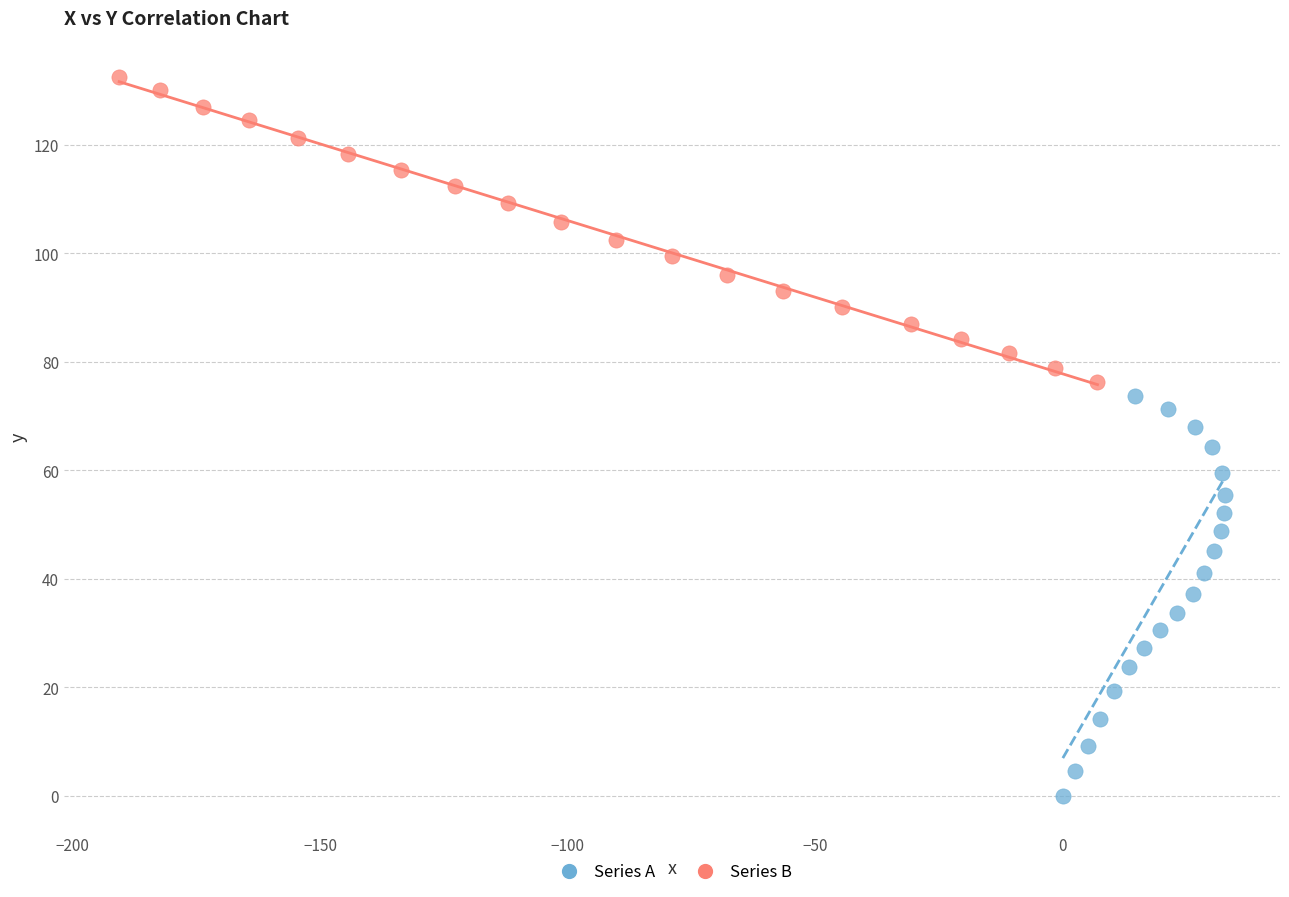

Which series has the largest Y range (max minus min)?

Series A